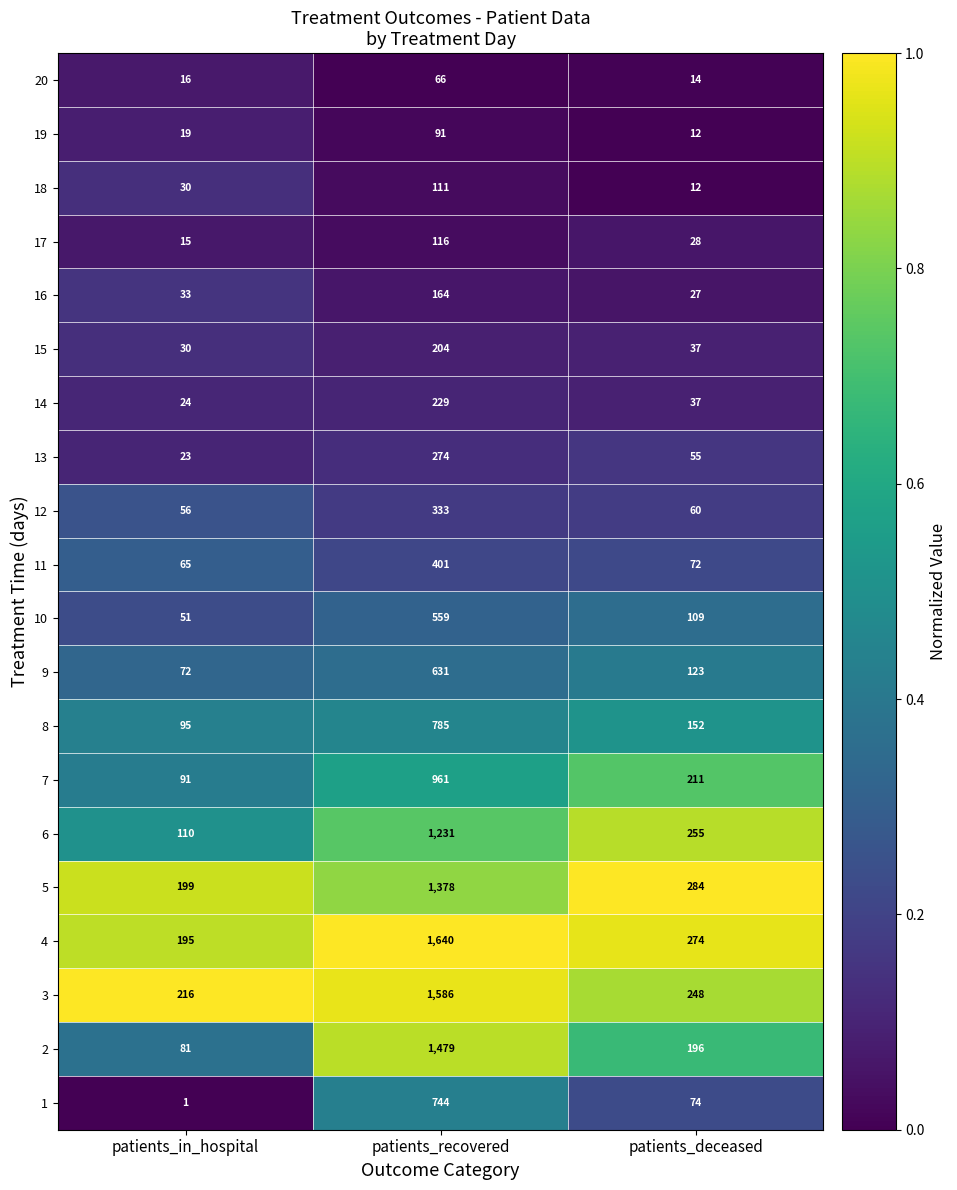

What is the lowest value of the 6 series?

110